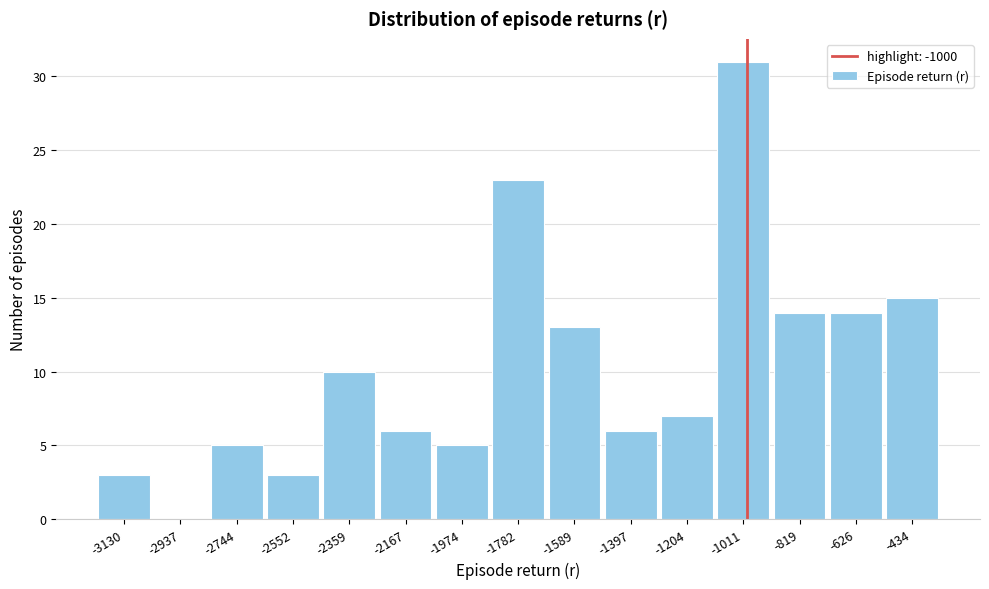

Reading left to right, list every bar in this chart as the range it spans on the x-axis followed by its height. Neither the bar edges nor the heights are printed on the chart, so give them approximately, as read against the axes.

-3220 to -3040: 3
-3040 to -2840: 0
-2840 to -2640: 5
-2640 to -2460: 3
-2460 to -2260: 10
-2260 to -2080: 6
-2080 to -1880: 5
-1880 to -1680: 23
-1680 to -1500: 13
-1500 to -1300: 6
-1300 to -1100: 7
-1100 to -920: 31
-920 to -720: 14
-720 to -540: 14
-540 to -340: 15